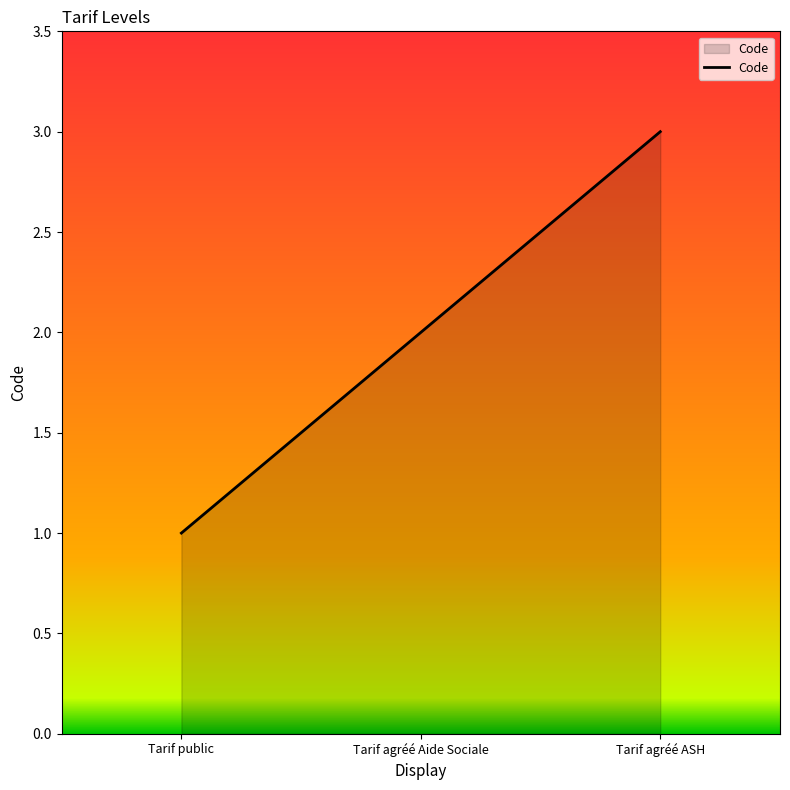

What position from the left is Tarif agréé ASH?

3